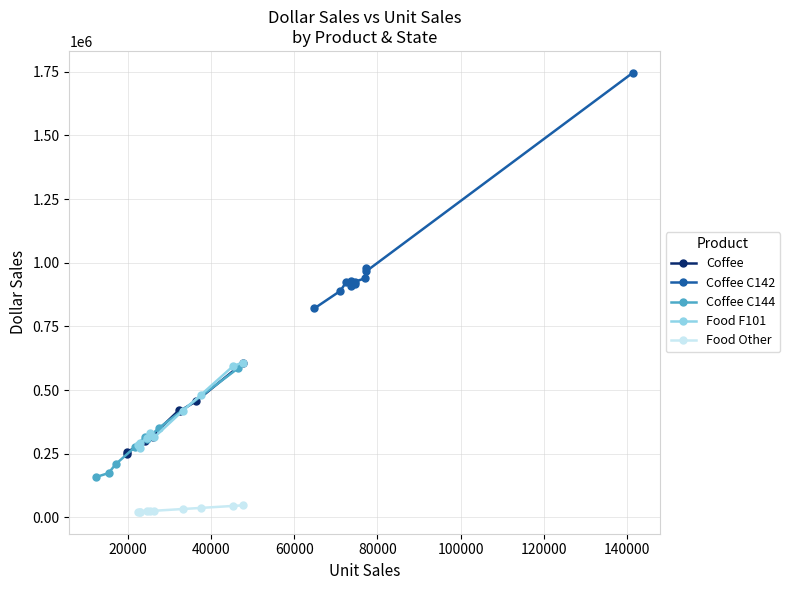

What is the maximum value for Food F101?

608423